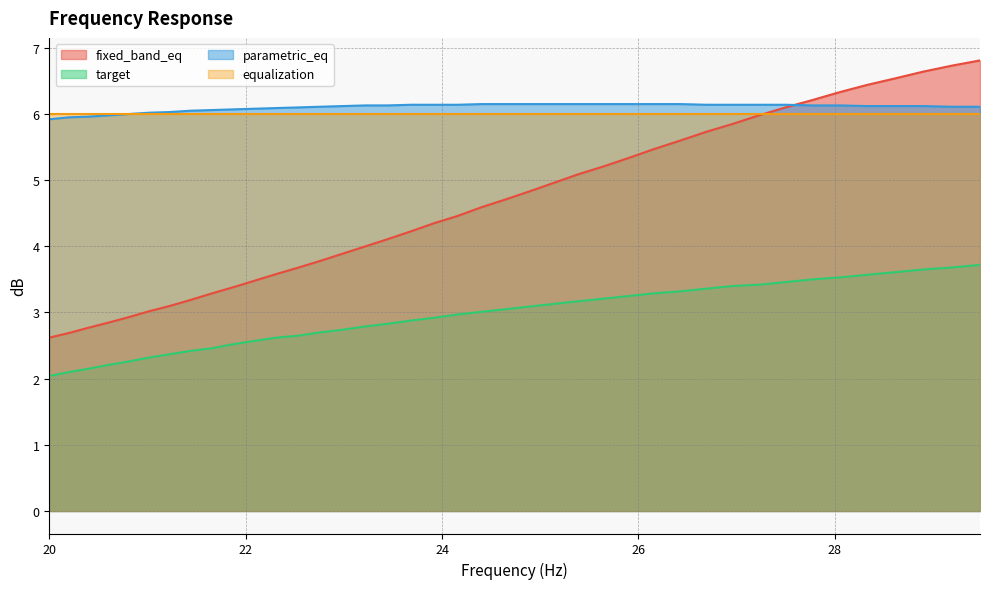

What is the sum of all target values?

117.9